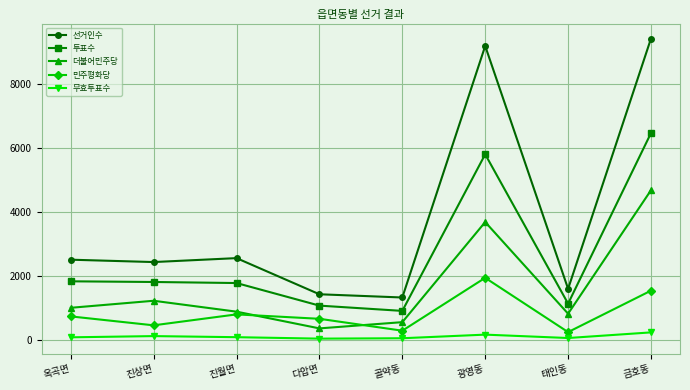

What is the label of the 3rd point from the right?

광영동